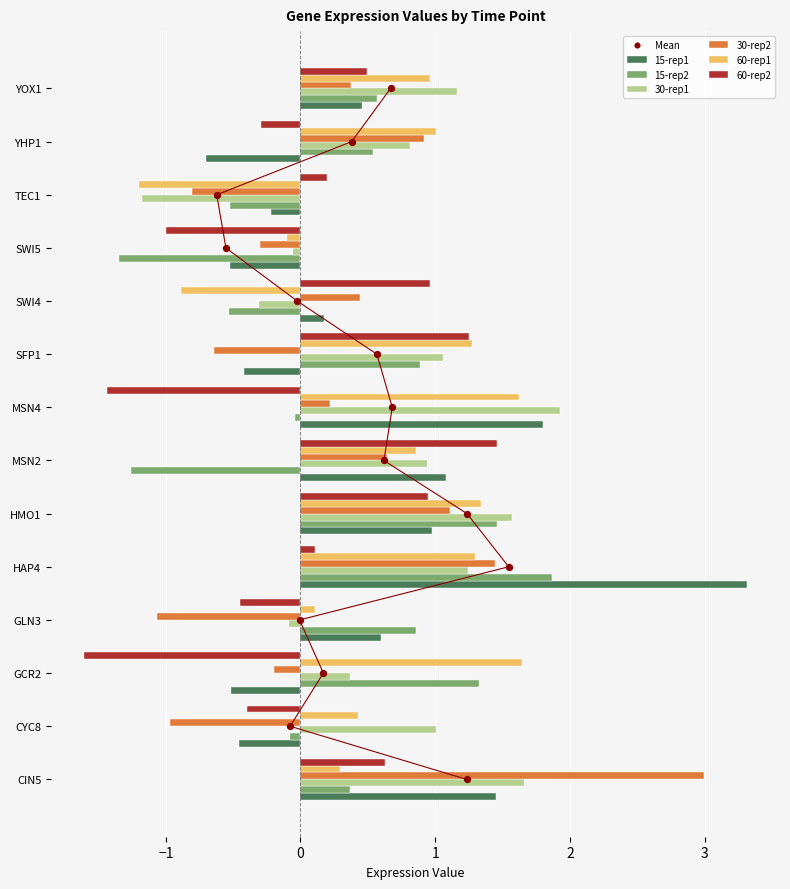

Which series reaches the maximum Y coordinate?

15-rep1